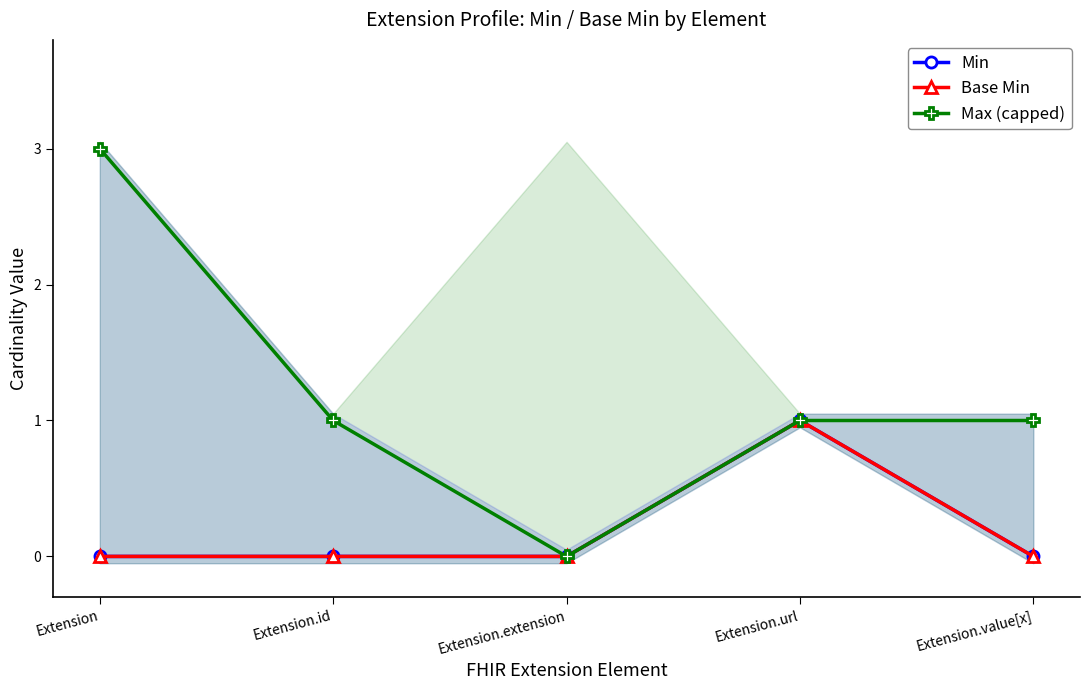

What is the approximate value of Max (capped) at Extension?

3